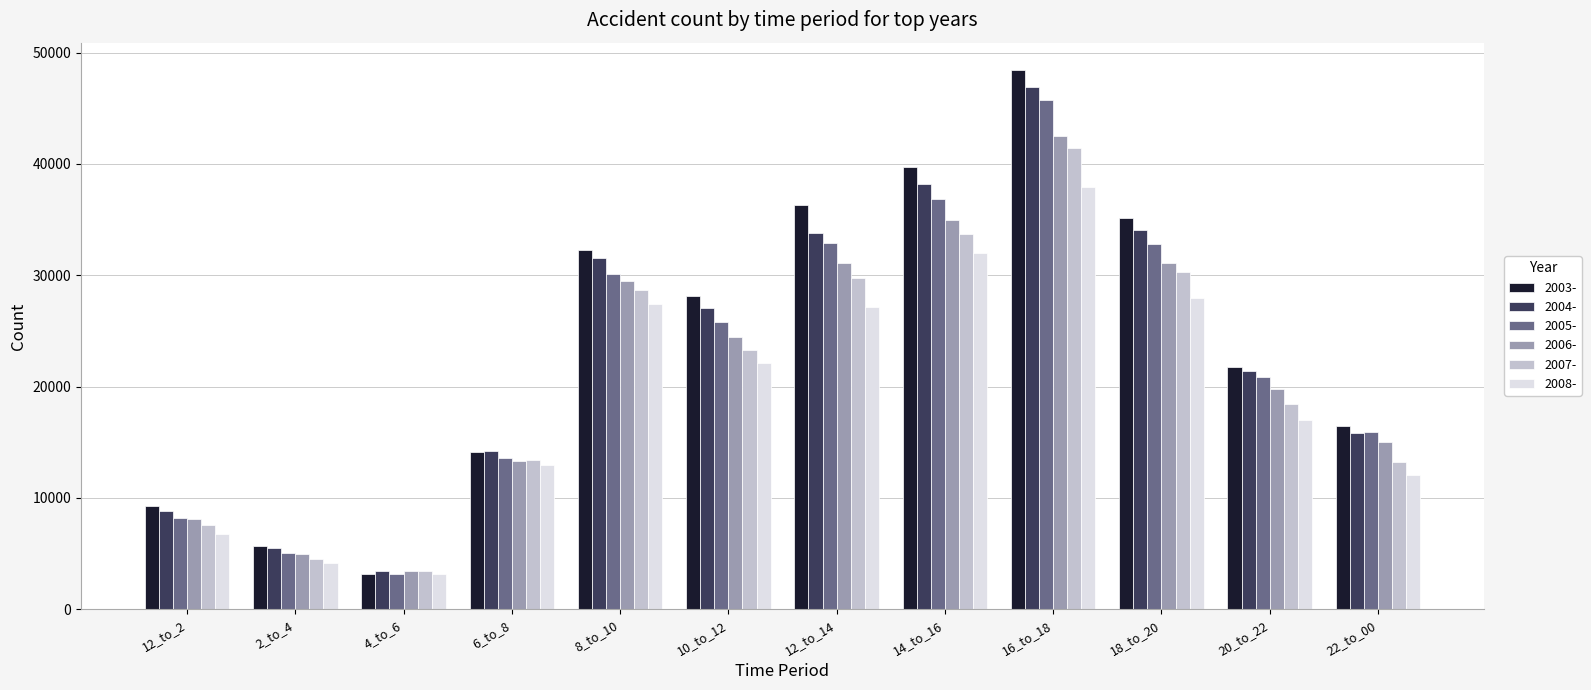

What is the label of the 2nd bar from the right?

20_to_22